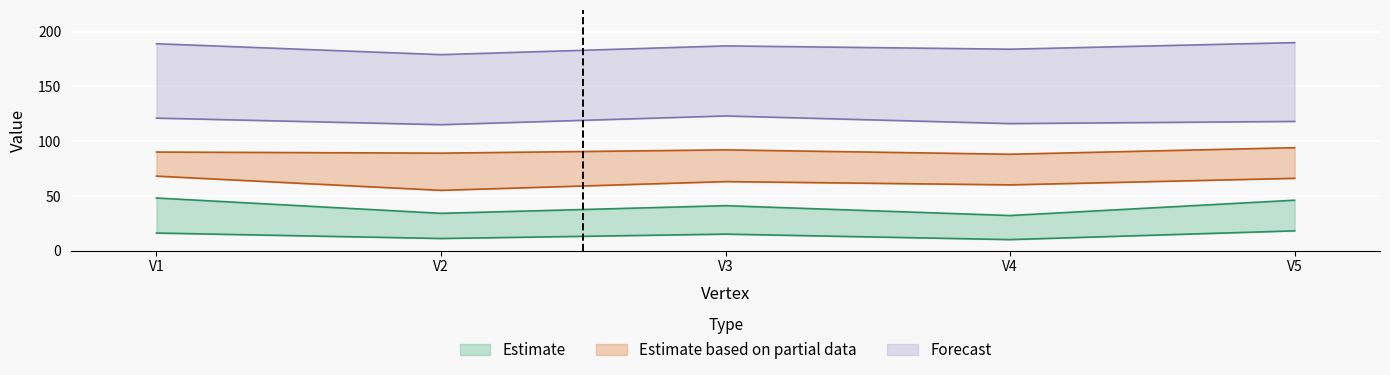

Is this an area chart (filled region under the line)?

No